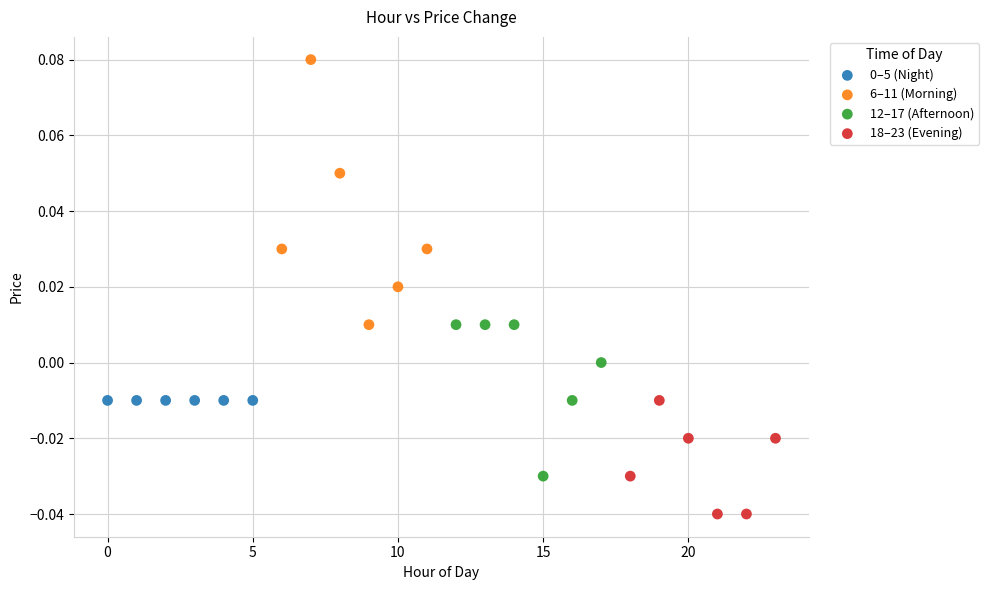

Which series contains the highest Y value?

6–11 (Morning)